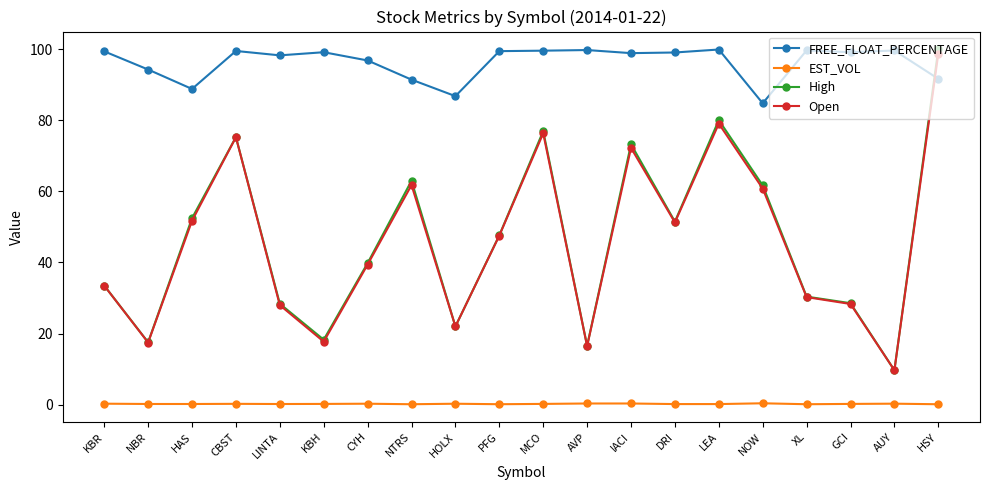

True or false: FREE_FLOAT_PERCENTAGE and EST_VOL cross at least once.

False